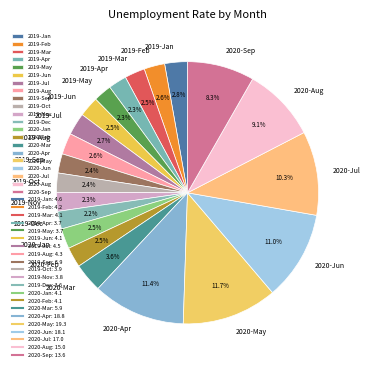

The 2020-Jul slice represents 21% of the pie. True or false?

False